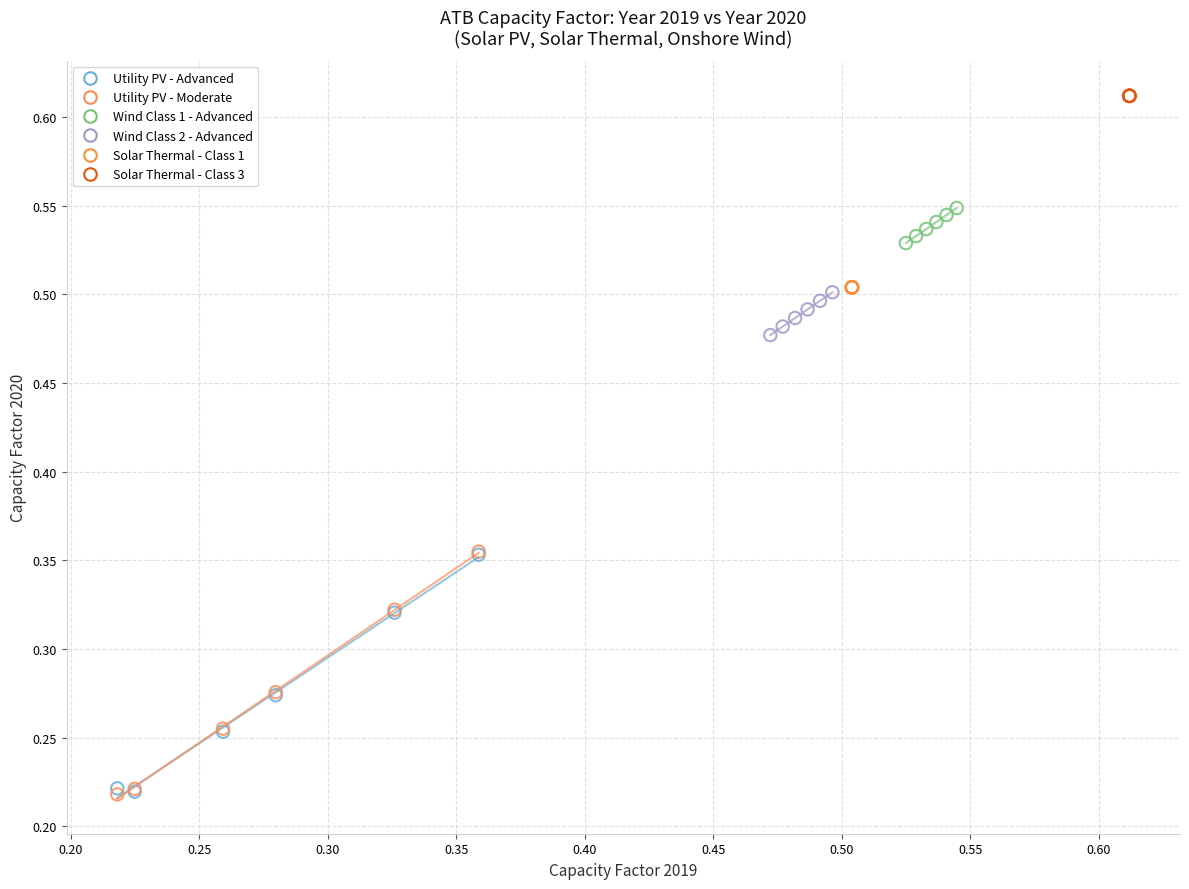

Which series contains the highest Y value?

Solar Thermal - Class 3